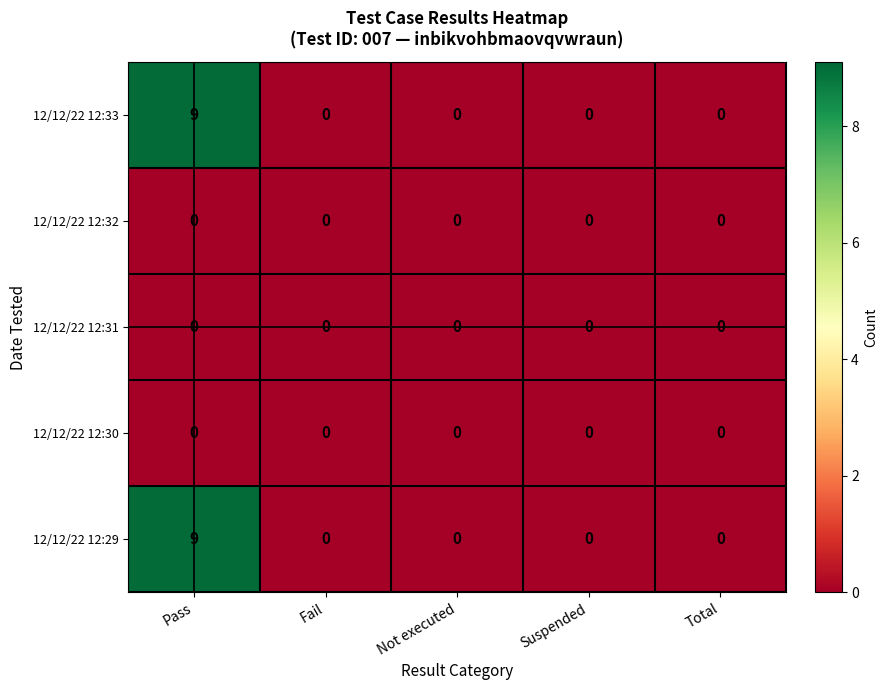

What is the highest value of the 12/12/22 12:33 series?

9